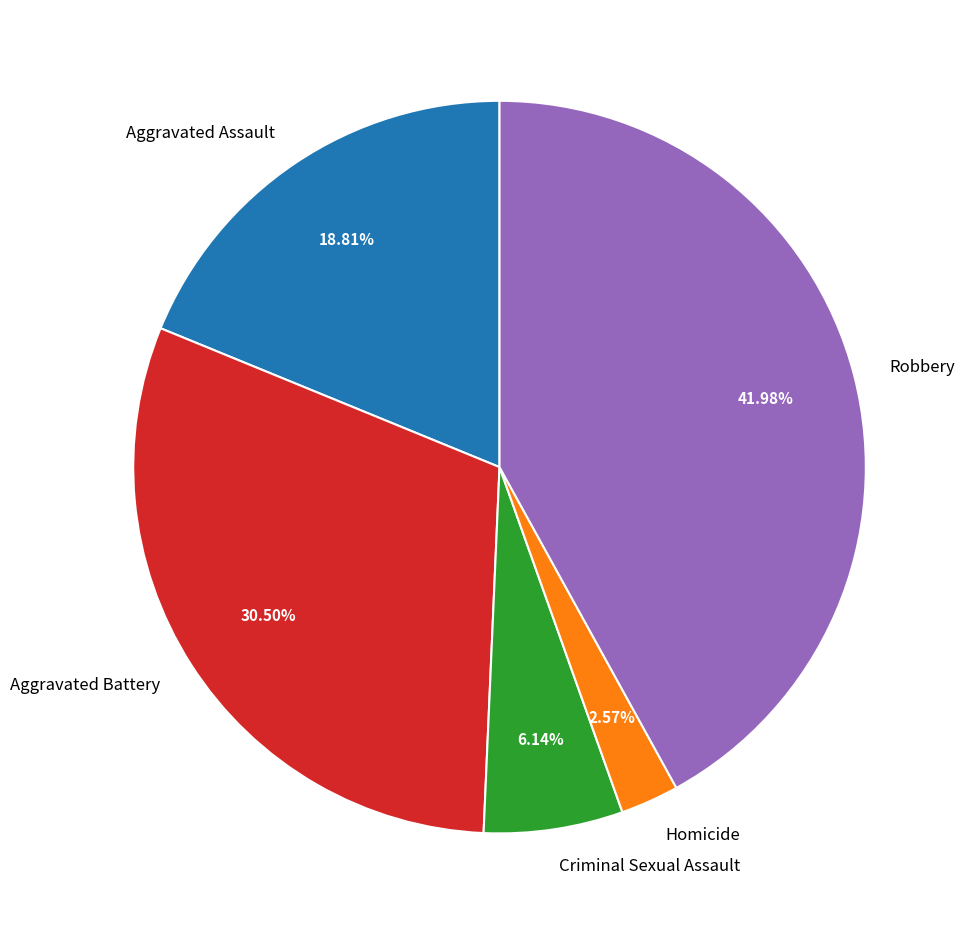

Does Aggravated Assault represent more than half of the total?

No